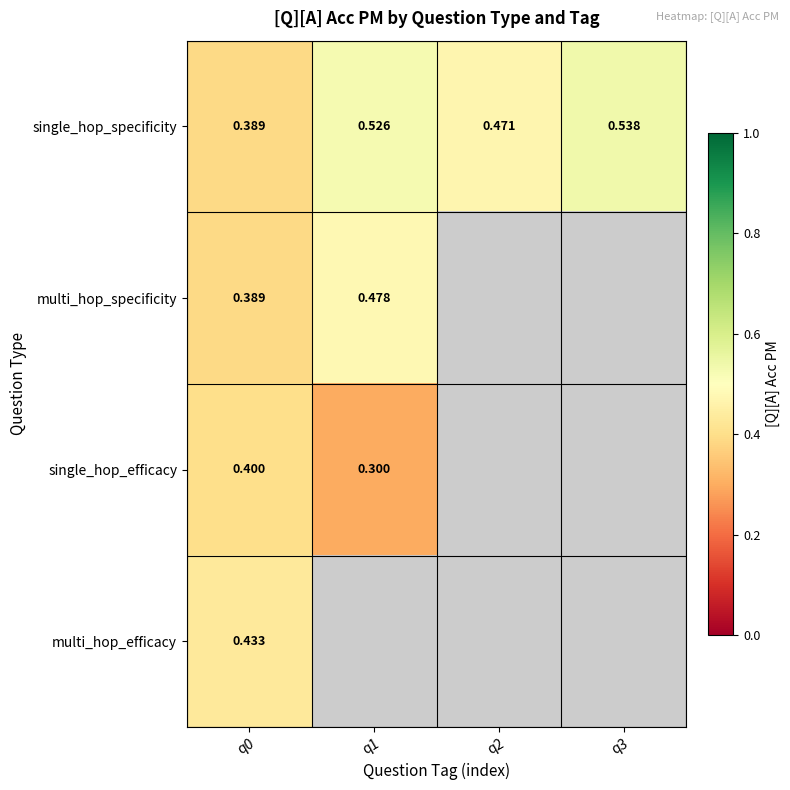

Is the value of multi_hop_specificity at q0 greater than the value of single_hop_specificity at q2?

No